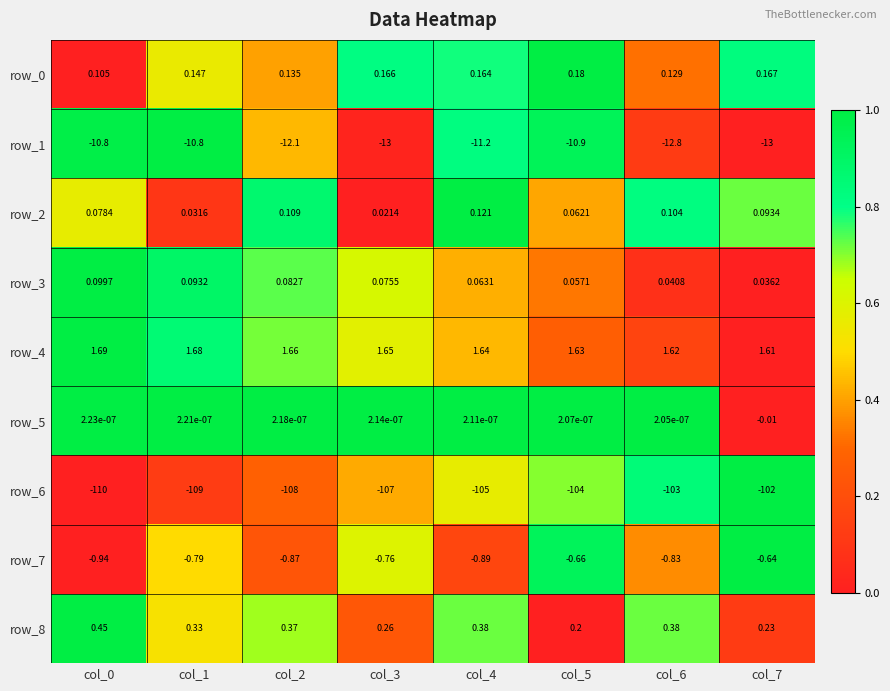

Is the value of row_3 at col_6 greater than the value of row_2 at col_3?

Yes